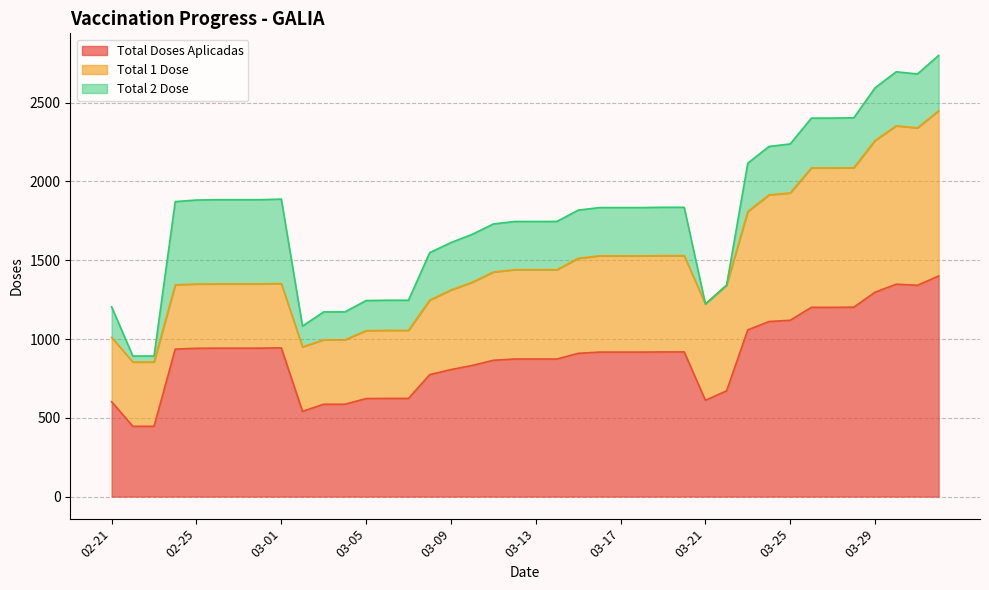

Reading right to left, list all the values displayed in this chart.

Total Doses Aplicadas: 04-01=1400	03-31=1341	03-30=1348	03-29=1297	03-28=1202	03-27=1201	03-26=1201	03-25=1119	03-24=1111	03-23=1058	03-22=671	03-21=611	03-20=918	03-19=918	03-18=917	03-17=917	03-16=917	03-15=909	03-14=873	03-13=873	03-12=873	03-11=865	03-10=832	03-09=806	03-08=774	03-07=623	03-06=623	03-05=622	03-04=586	03-03=586	03-02=541	03-01=944	02-28=942	02-27=942	02-26=942	02-25=941	02-24=936	02-23=446	02-22=446	02-21=602
Total 1 Dose: 04-01=1049	03-31=999	03-30=1005	03-29=963	03-28=885	03-27=885	03-26=885	03-25=808	03-24=804	03-23=751	03-22=671	03-21=611	03-20=611	03-19=611	03-18=611	03-17=611	03-16=611	03-15=603	03-14=567	03-13=567	03-12=567	03-11=560	03-10=528	03-09=505	03-08=473	03-07=432	03-06=432	03-05=431	03-04=409	03-03=409	03-02=409	03-01=408	02-28=408	02-27=408	02-26=408	02-25=408	02-24=408	02-23=408	02-22=408	02-21=408
Total 2 Dose: 04-01=351	03-31=342	03-30=343	03-29=334	03-28=317	03-27=316	03-26=316	03-25=311	03-24=307	03-23=307	03-22=0	03-21=0	03-20=307	03-19=307	03-18=306	03-17=306	03-16=306	03-15=306	03-14=306	03-13=306	03-12=306	03-11=305	03-10=304	03-09=301	03-08=301	03-07=191	03-06=191	03-05=191	03-04=177	03-03=177	03-02=132	03-01=536	02-28=534	02-27=534	02-26=534	02-25=533	02-24=528	02-23=38	02-22=38	02-21=194